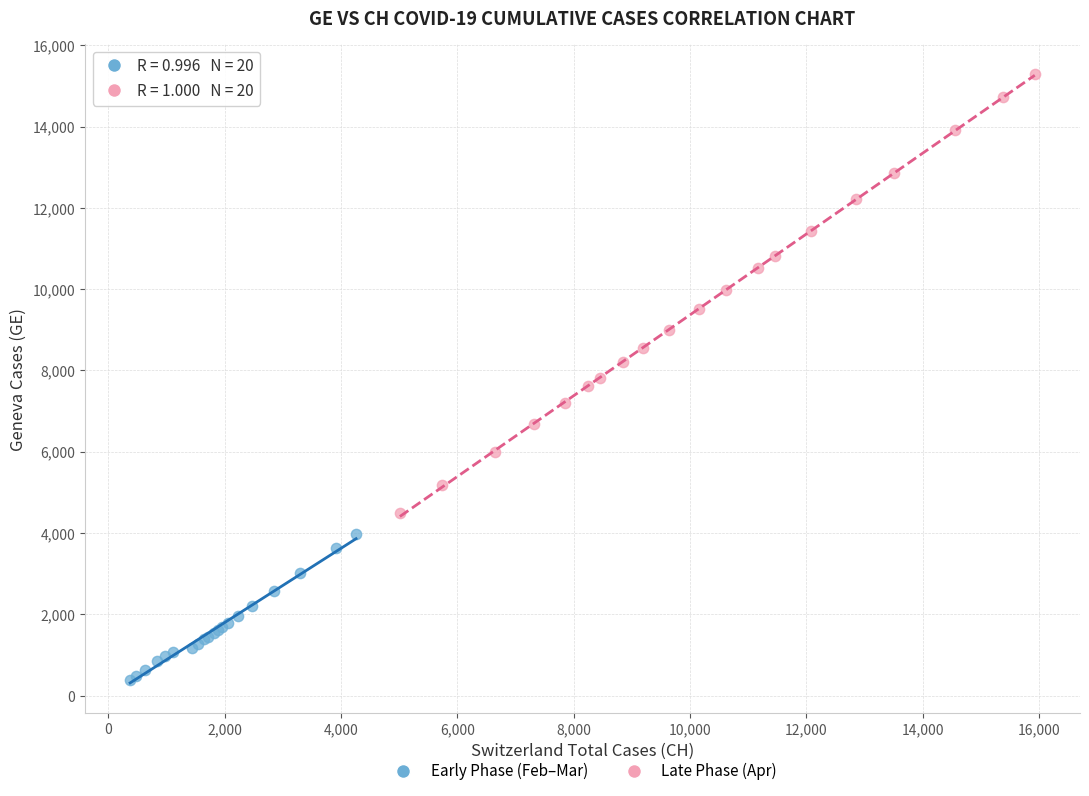

Which series contains the highest Y value?

Late Phase (Apr)